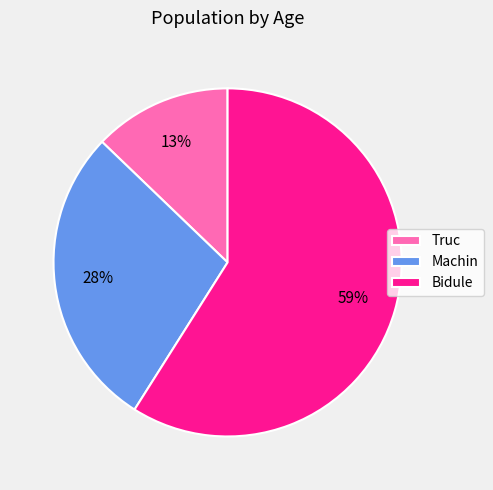

Which has a higher value, Machin or Truc?

Machin